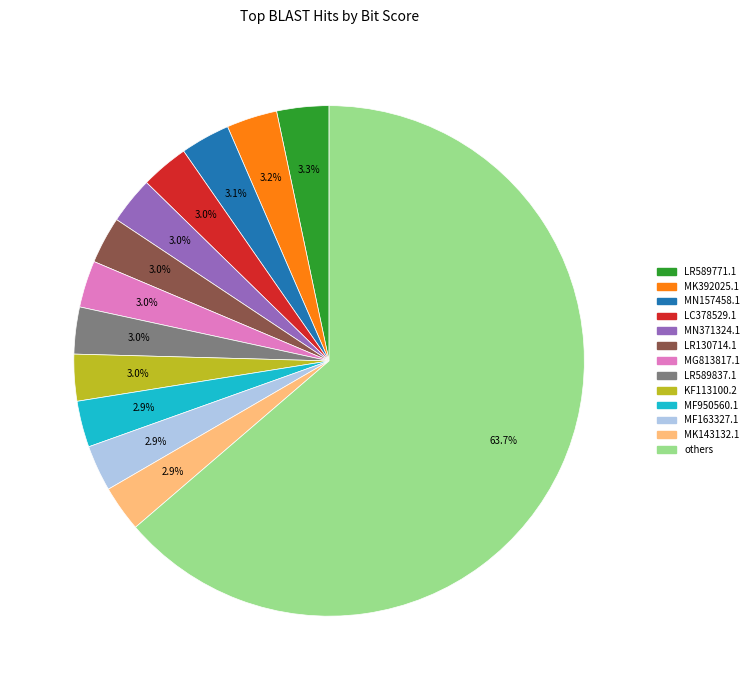

Is there a majority slice in this chart?

Yes